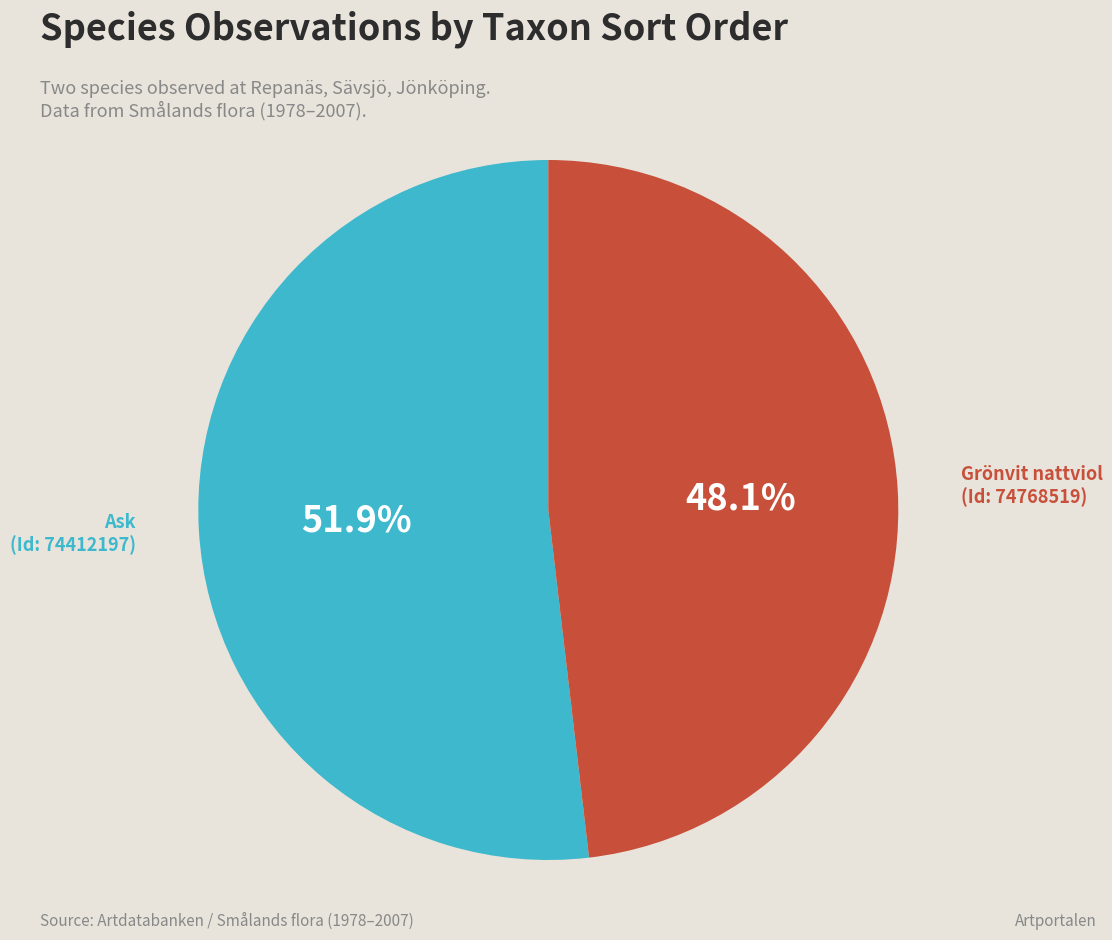

Is there a majority slice in this chart?

Yes